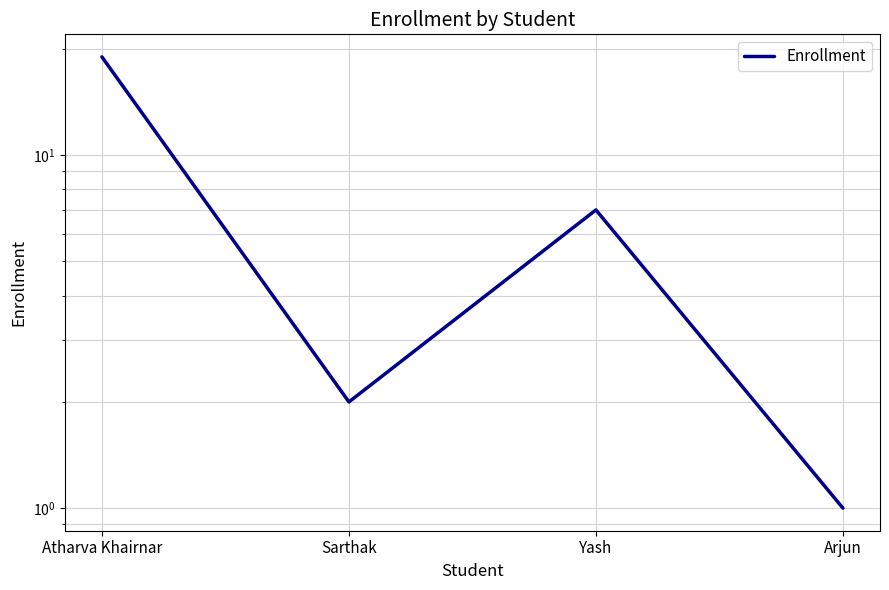

Approximately how many times larger is the value at Yash compared to Arjun?

7.0